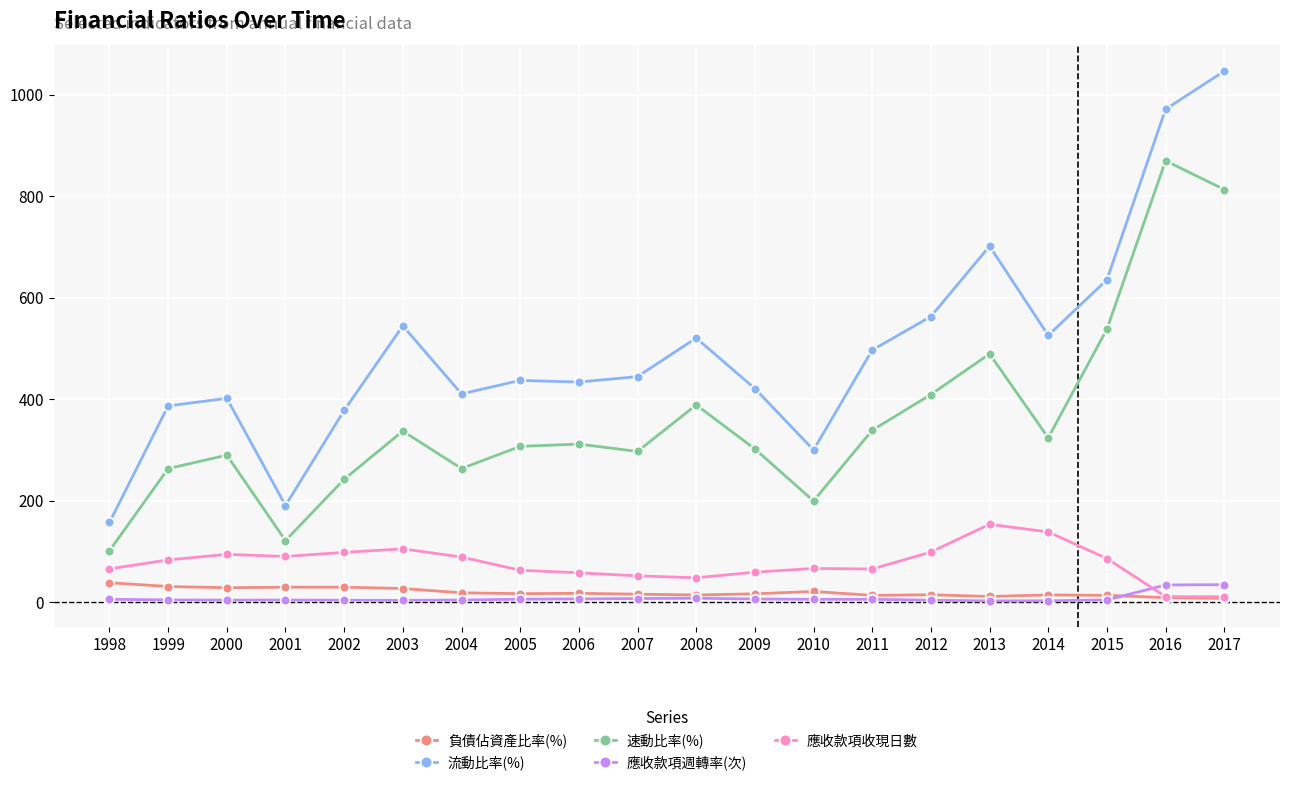

How many data points does each series have?

20